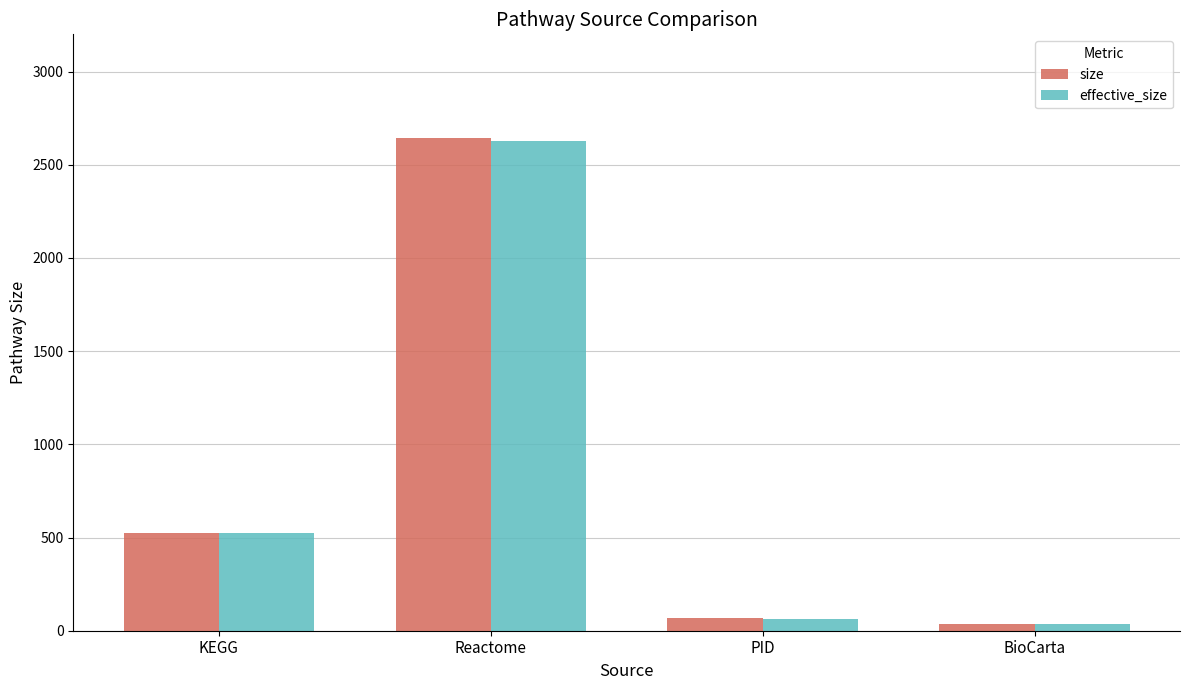

The size series shows 68 at PID. True or false?

True